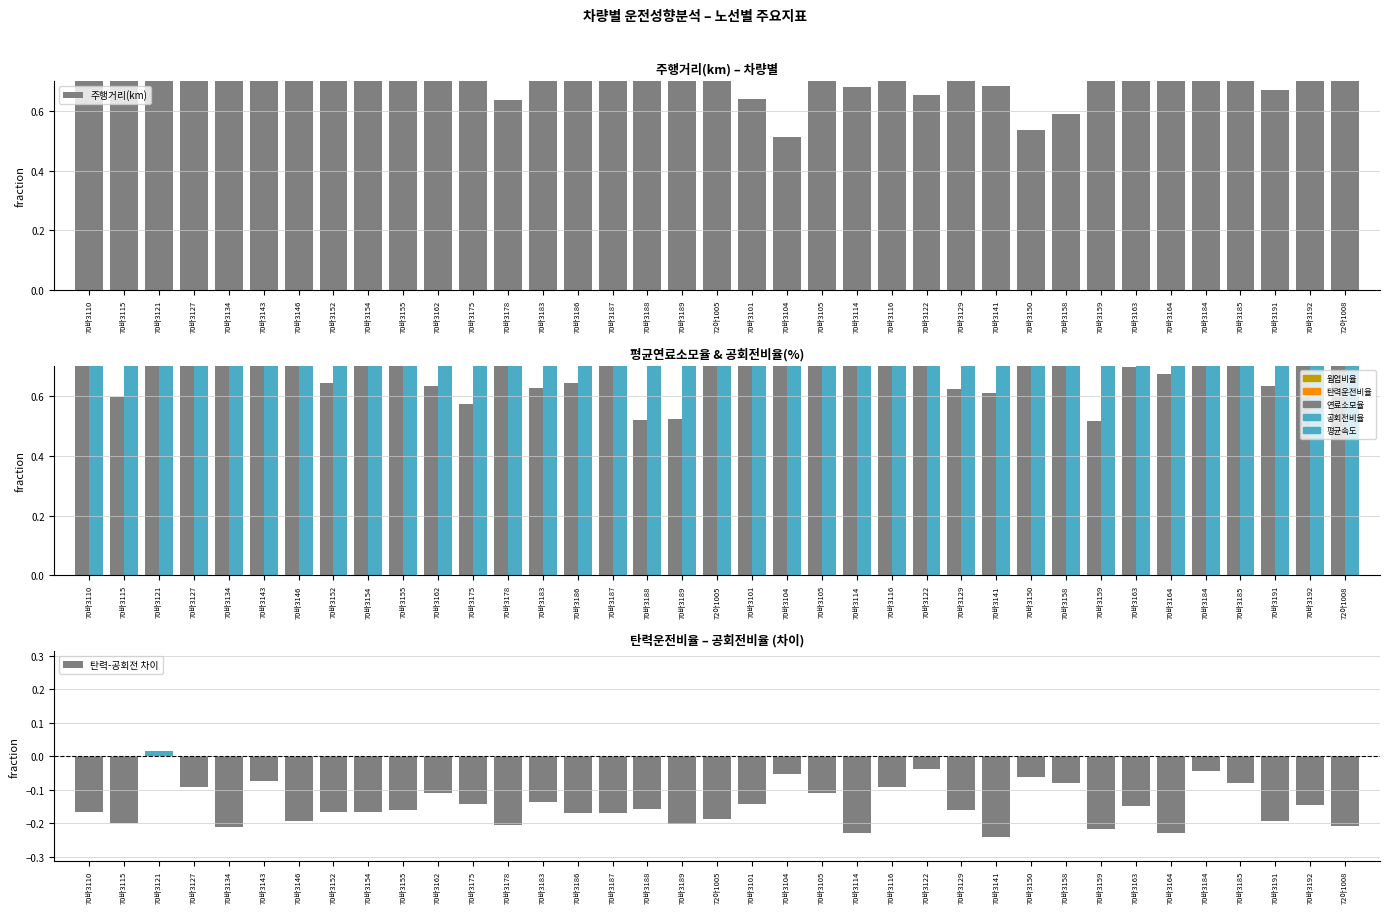

Which category has the lowest value in the 탄력-공회전 차이 series?

70바3141